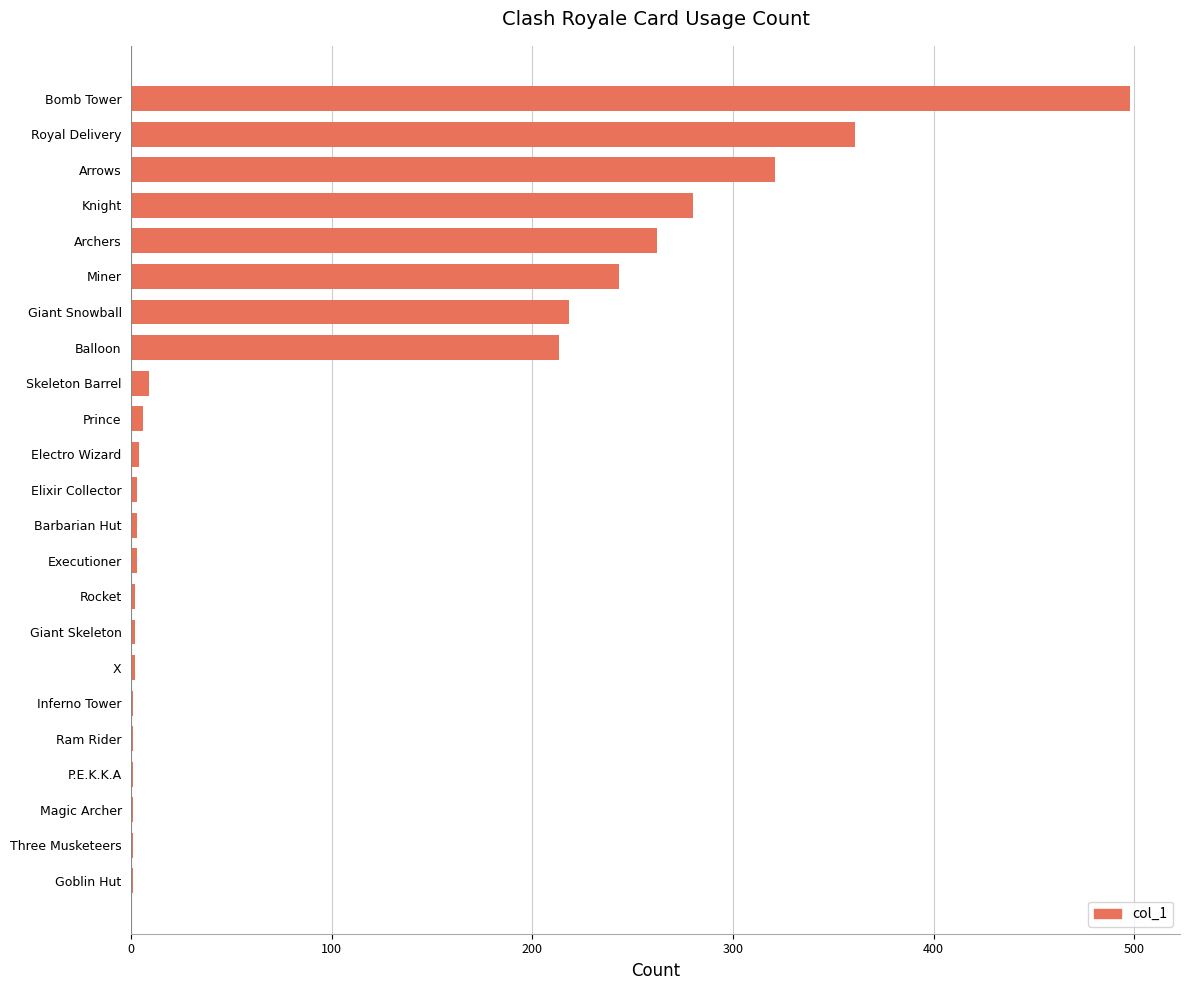

The value at Royal Delivery is 361. True or false?

True